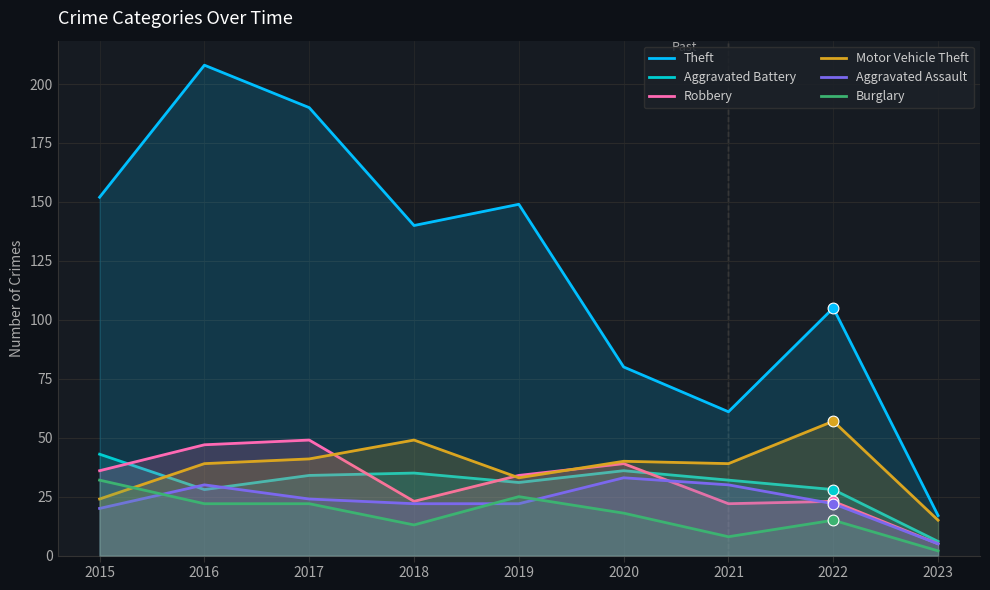

Which series contains the lowest Y value?

Burglary